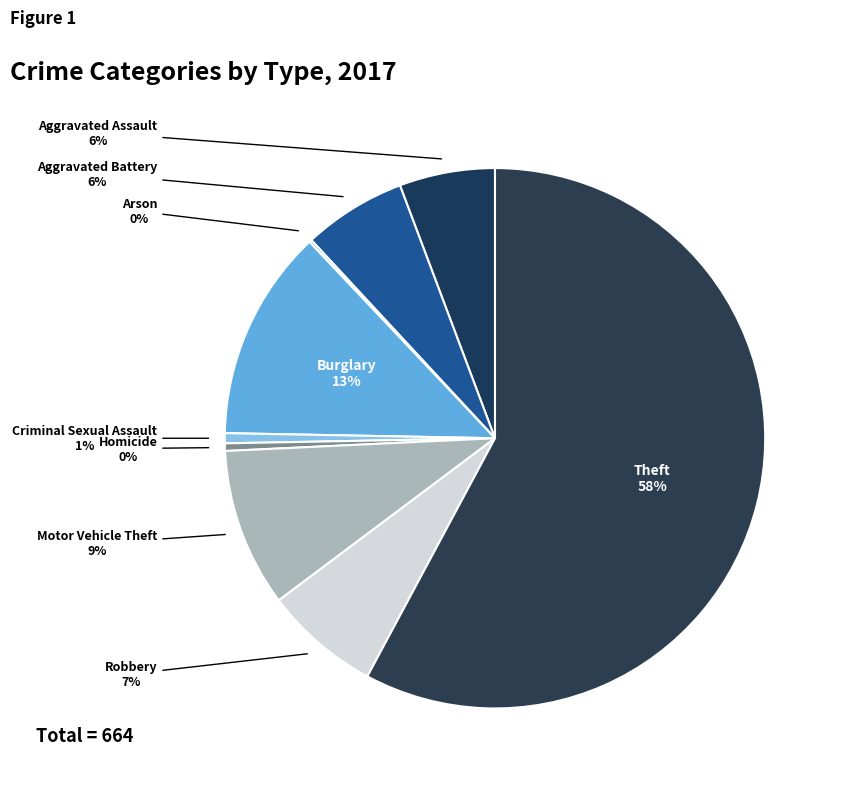

Count the number of slices in the pie.

9